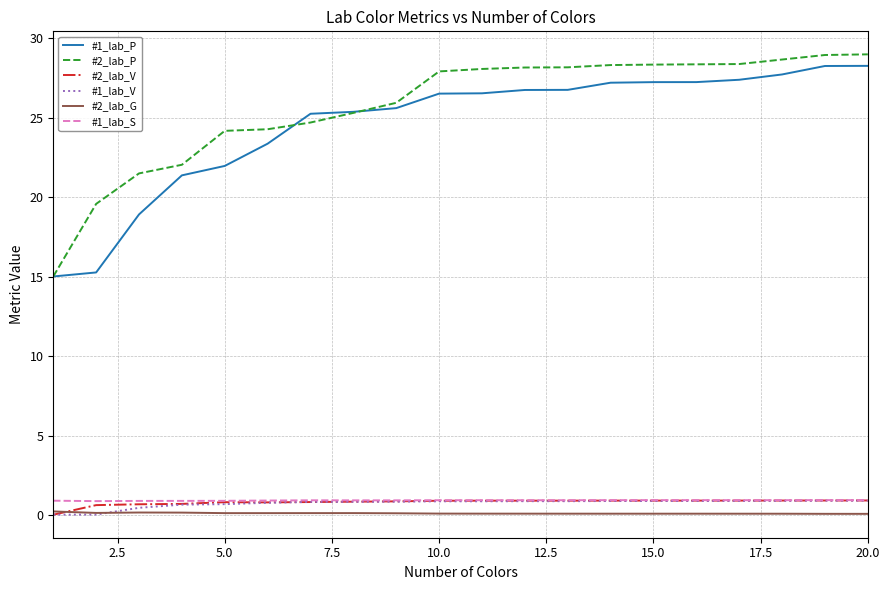

Which series has the largest range (max minus min)?

#2_lab_P